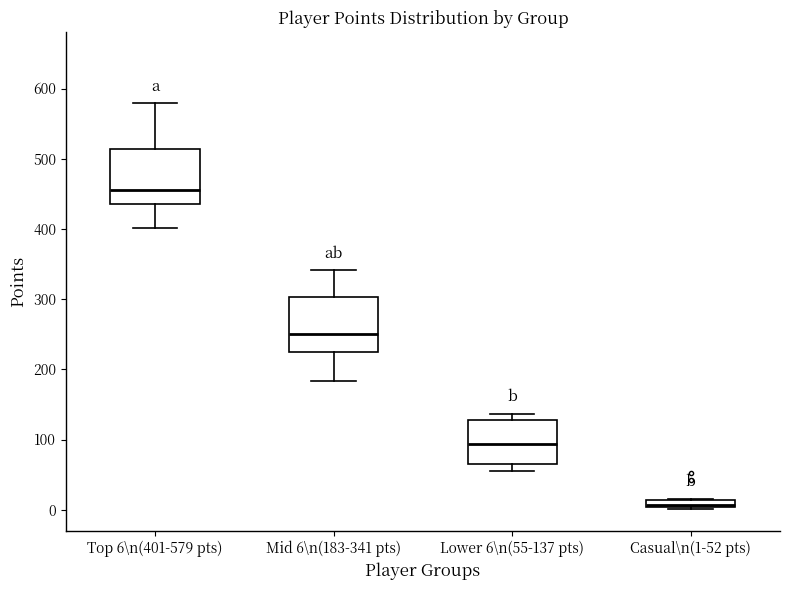

Where is the upper edge of the box for Lower 6\n(55-137 pts) on the y-axis? The values are not printed on the chart, so give them approximately, as read against the axis.

130